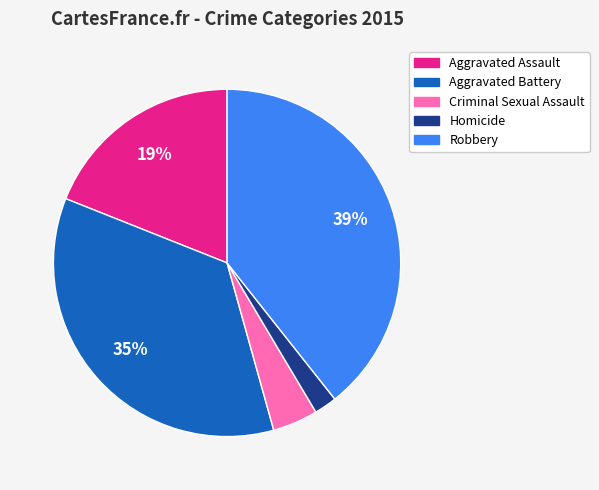

Which slice is the smallest?

Homicide